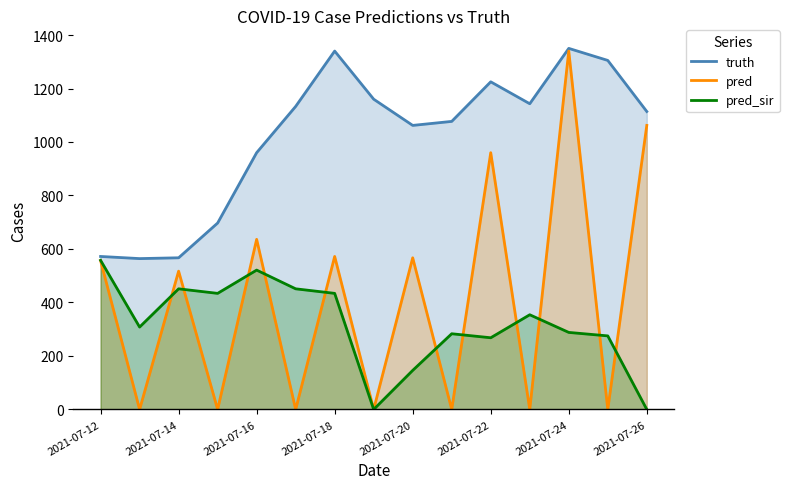

Rank the series at 2021-07-26 from lowest to highest value.

pred_sir, pred, truth